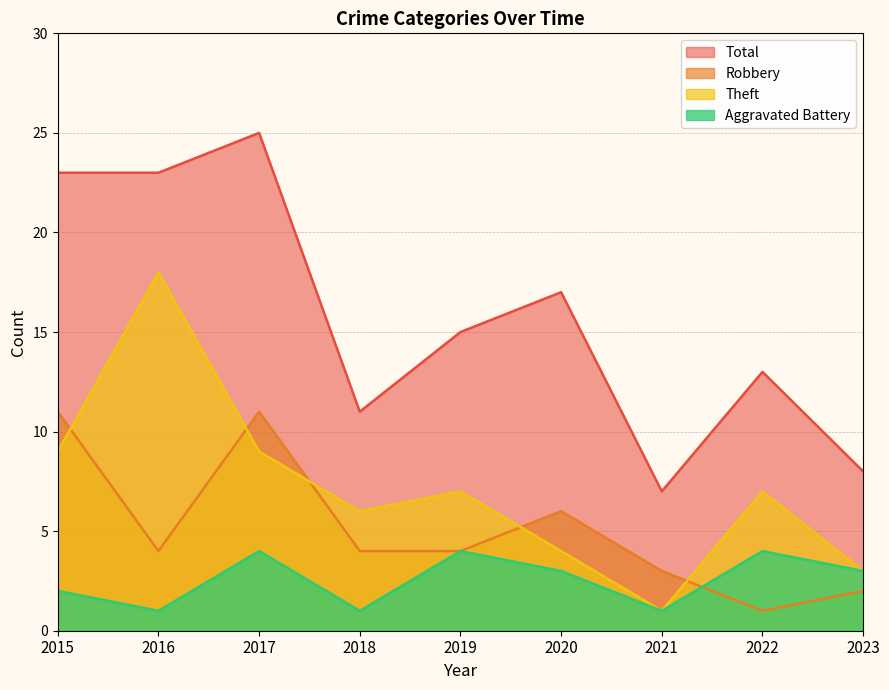

At which category is the sum across all series the highest?

2017